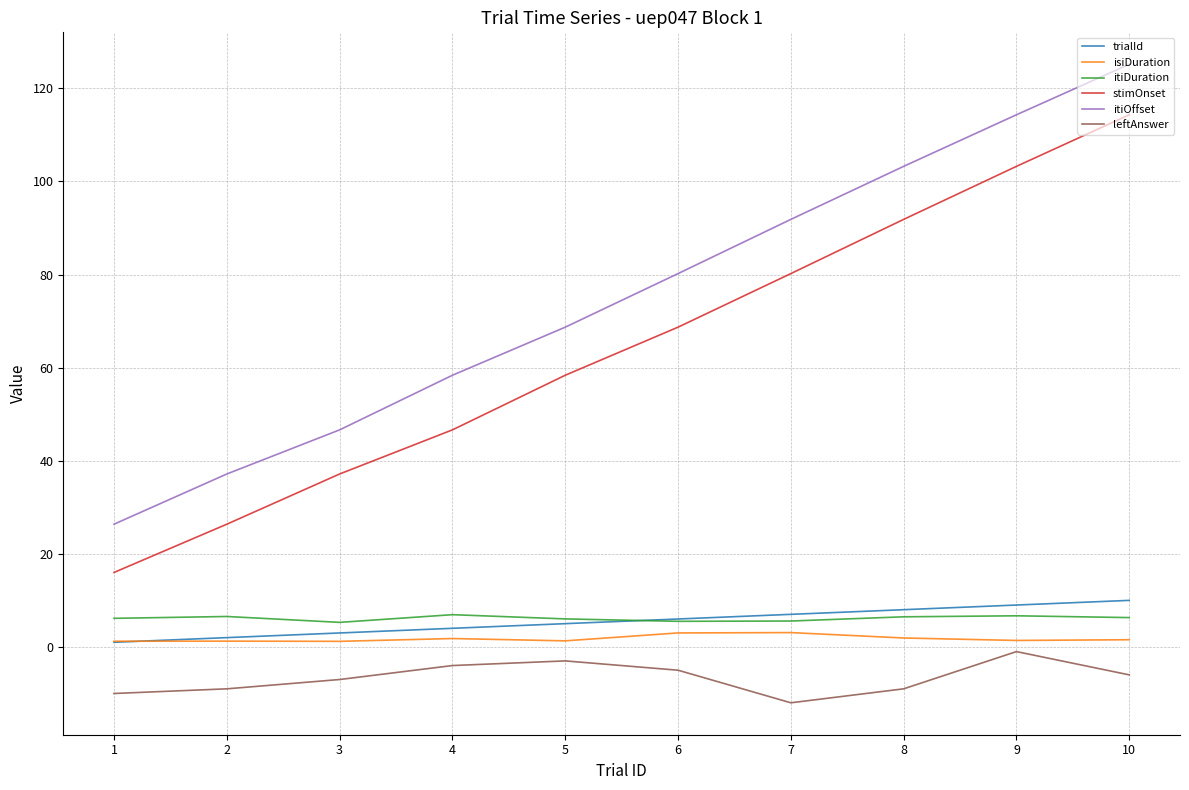

Which series has the largest range (max minus min)?

itiOffset